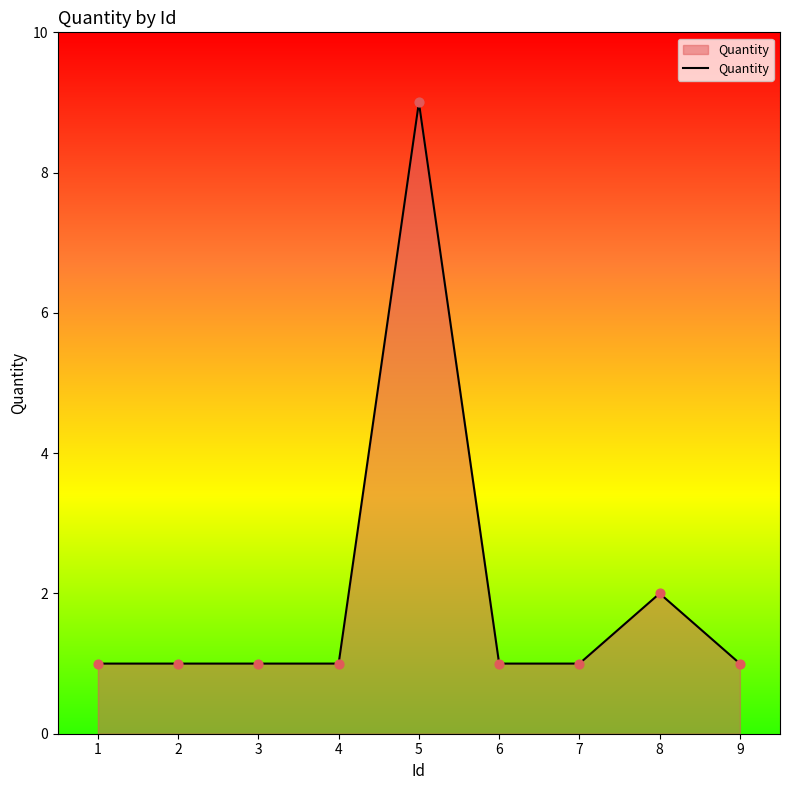

Approximately how many times larger is the value at 1 compared to 2?

1.0